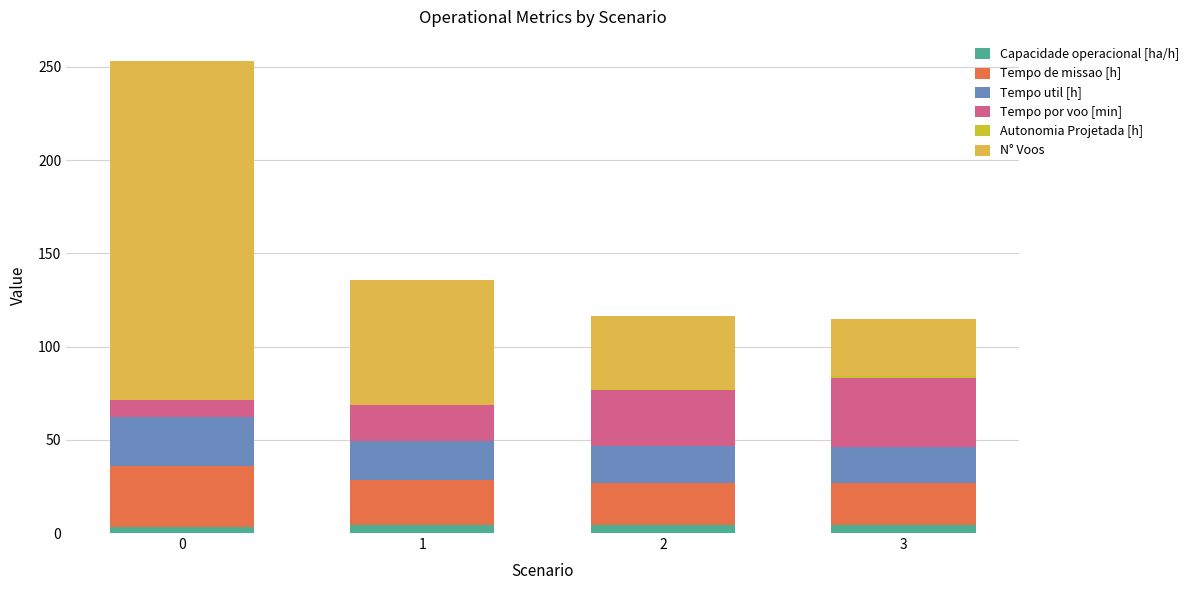

Which series changed the most between 1 and 3?

N° Voos